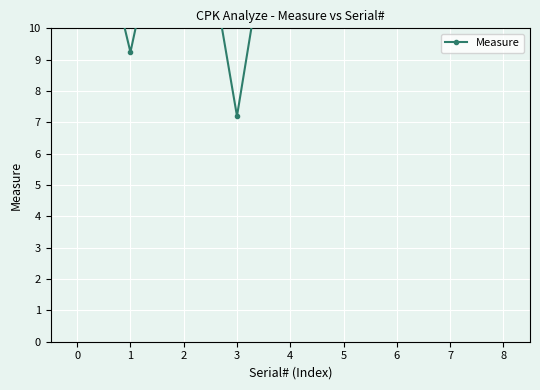

Rank the categories by value from highest to lowest.

5, 4, 7, 2, 8, 0, 6, 1, 3